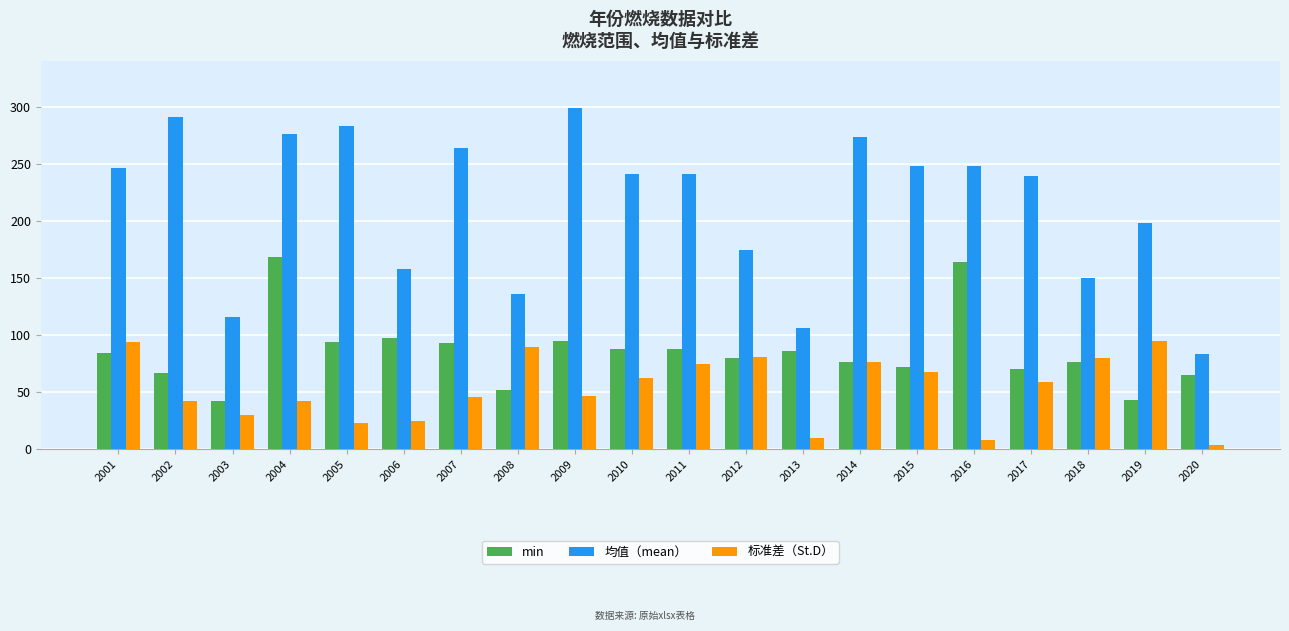

List the series in order of their overall mean, lowest first.

标准差（St.D）, min, 均值（mean）